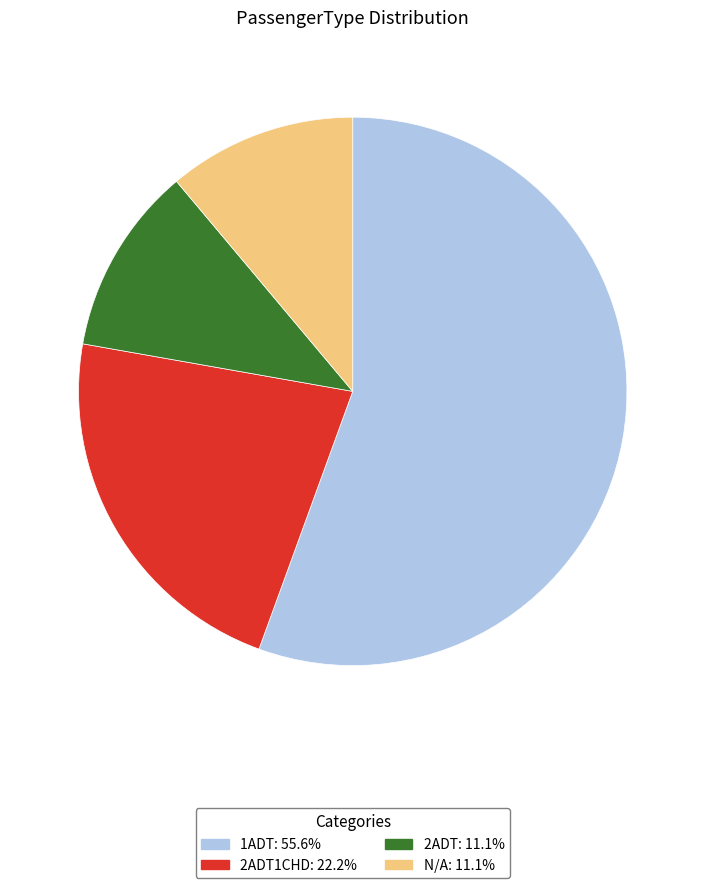

Is there any slice that represents more than half of the pie?

Yes